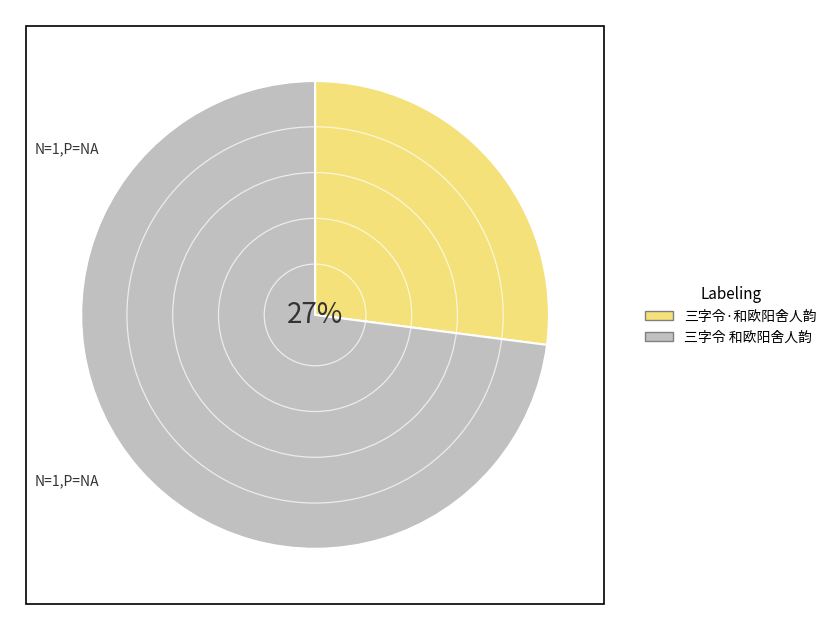

To the nearest percent, what is the average slice percentage?

50%